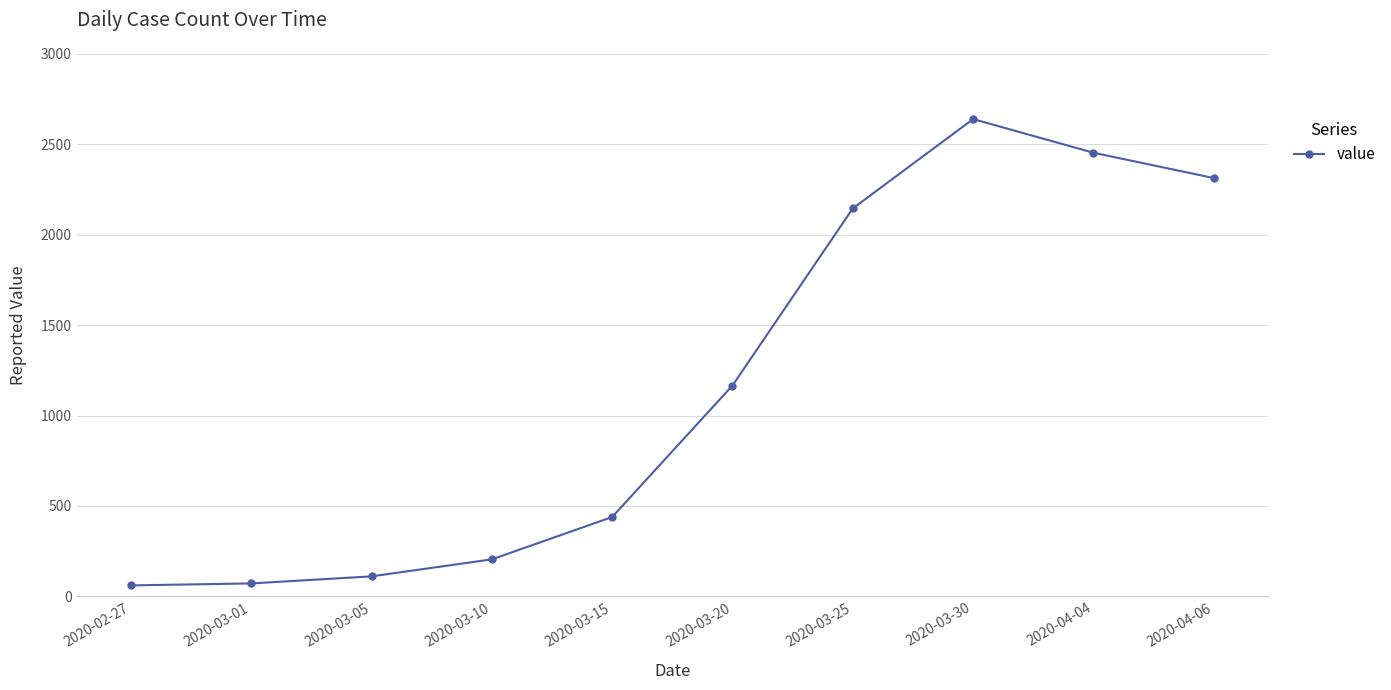

At which category does the data reach its first local peak?

2020-03-30